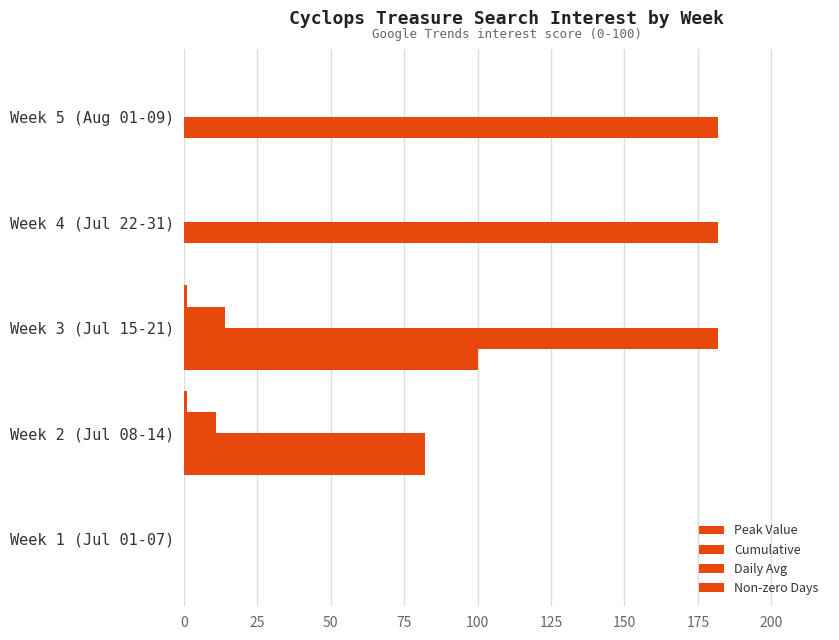

How many categories are shown in the chart?

5